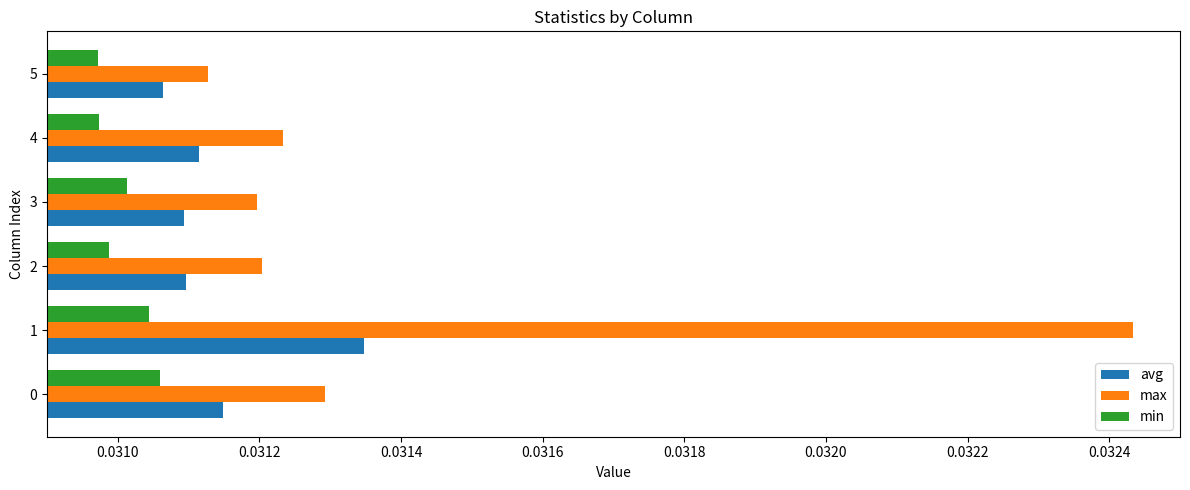

At 2, list the series in order from largest to smallest.

max, avg, min